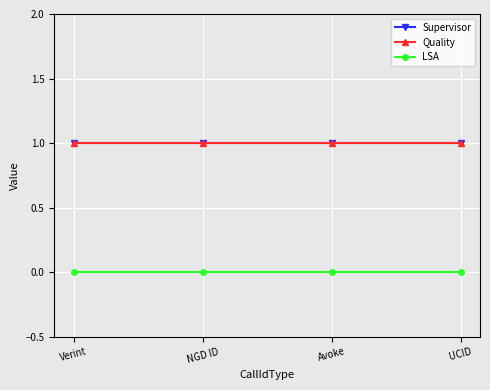

Is this an area chart (filled region under the line)?

No